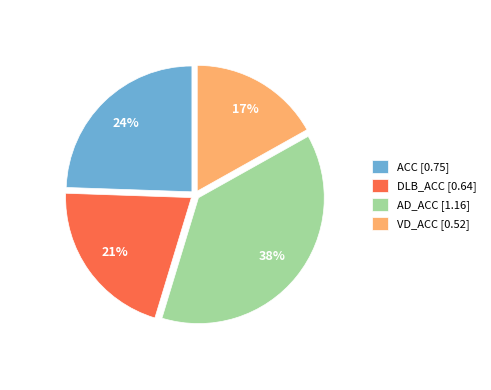

Rank the categories by value from highest to lowest.

AD_ACC, ACC, DLB_ACC, VD_ACC